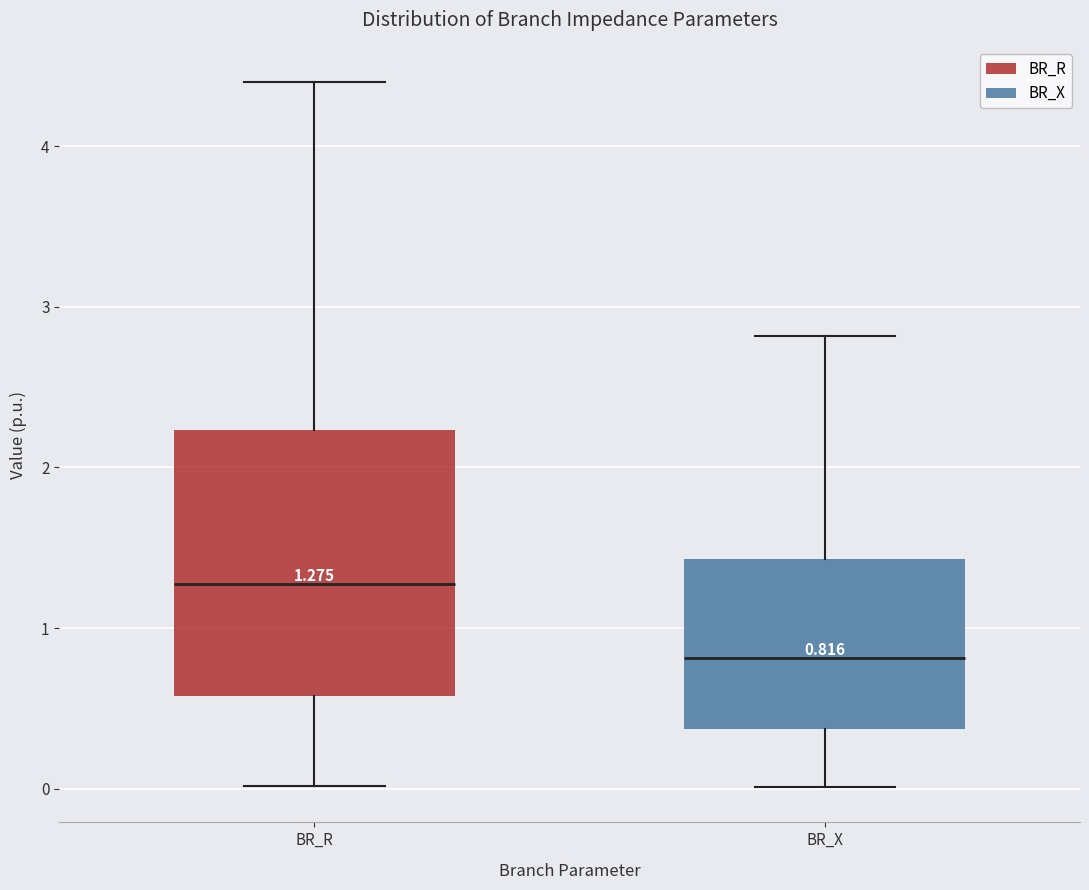

Comparing the boxes themselves (not the whiskers), which one is the tallest?

BR_R